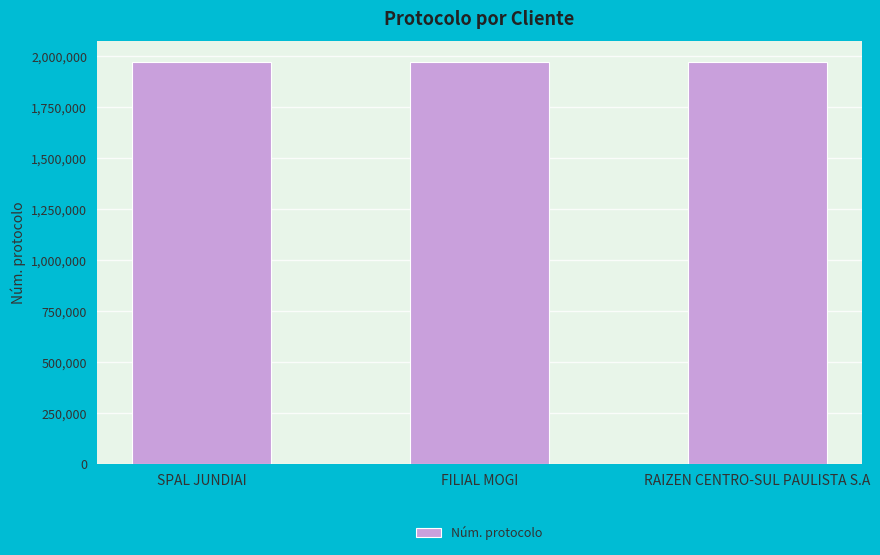

What is the sum of all values?

5919673